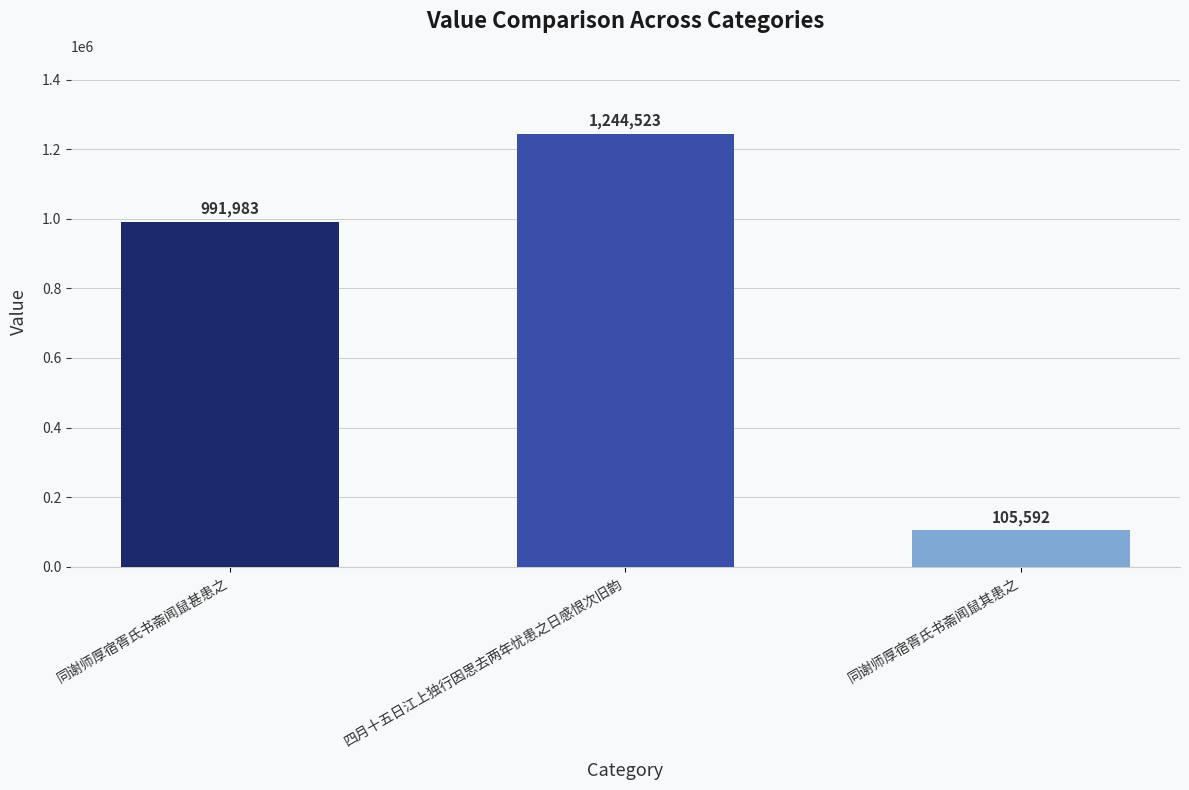

What value does the data have at 四月十五日江上独行因思去两年忧患之日感恨次旧韵?

1244523